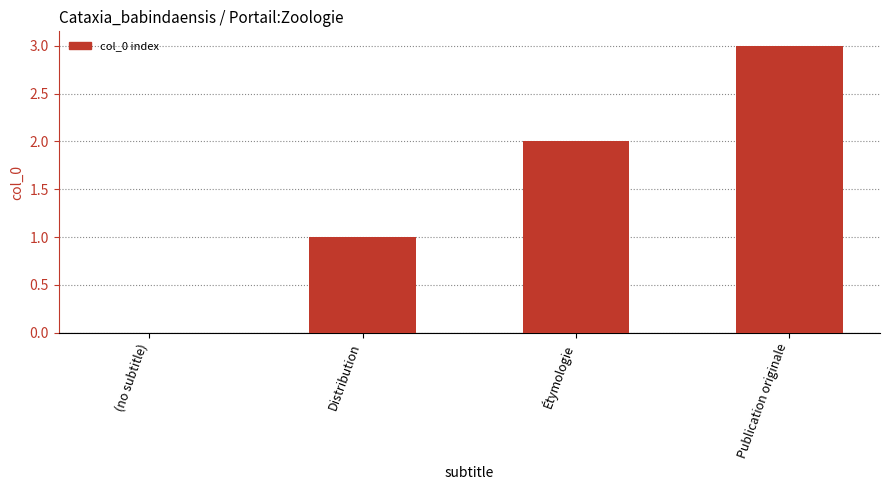

What is the greatest value displayed?

3